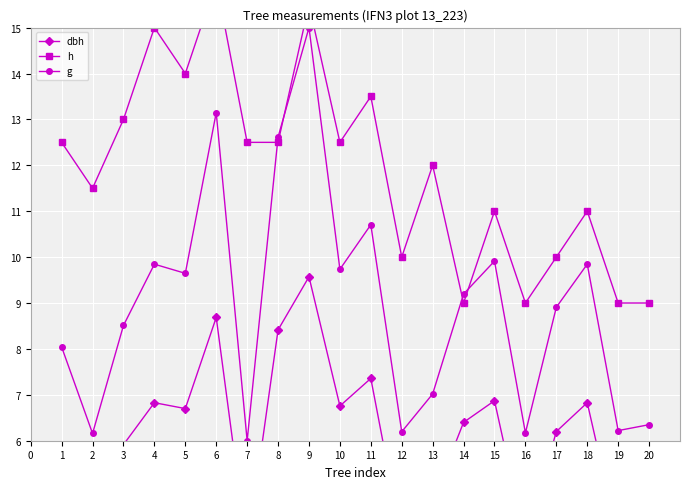

True or false: h and dbh intersect in this chart.

False